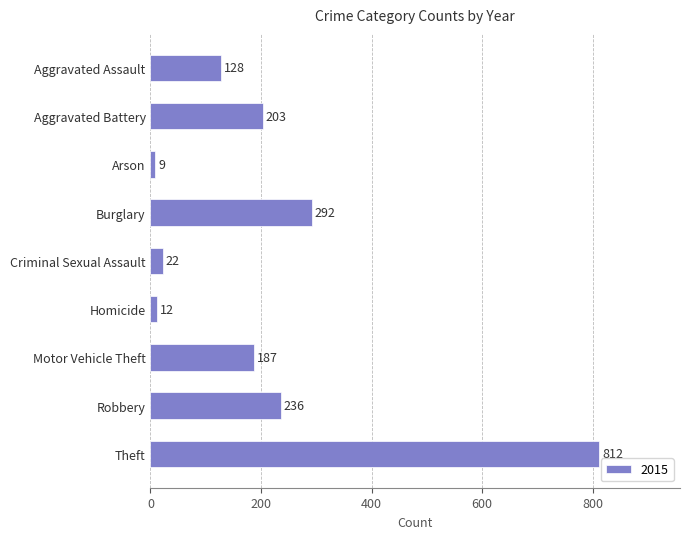

Is it true that the value at Robbery is 106?

False